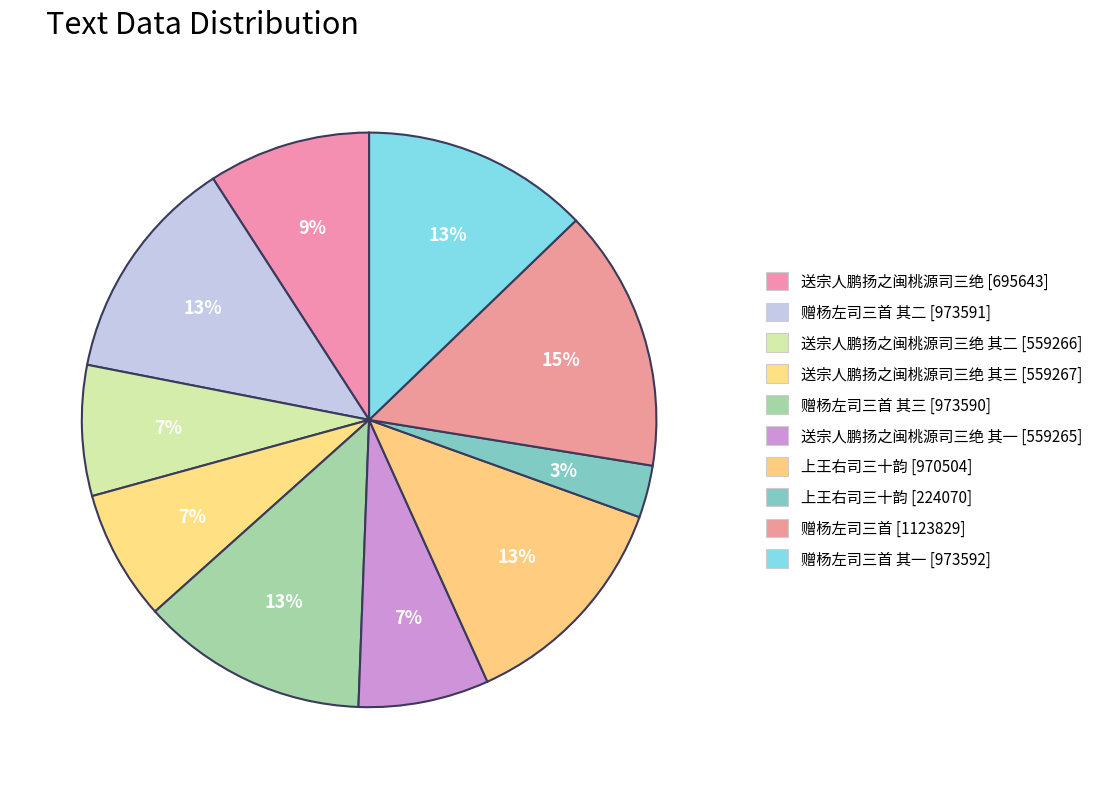

Is there any slice that represents more than half of the pie?

No